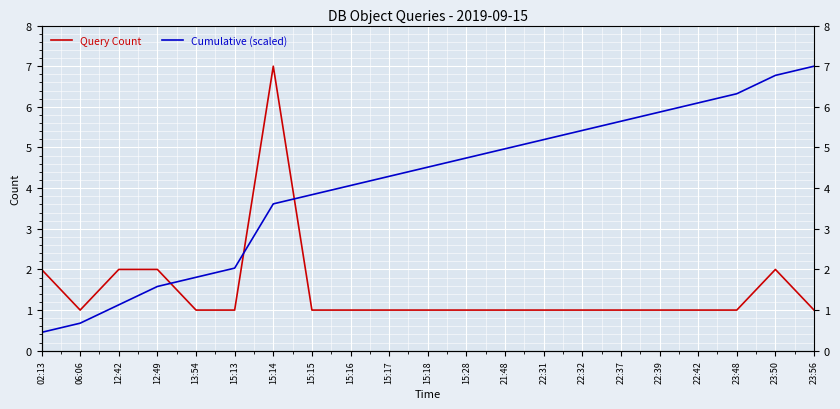

After their last crossing, which series has the higher values: Cumulative (scaled) or Query Count?

Cumulative (scaled)